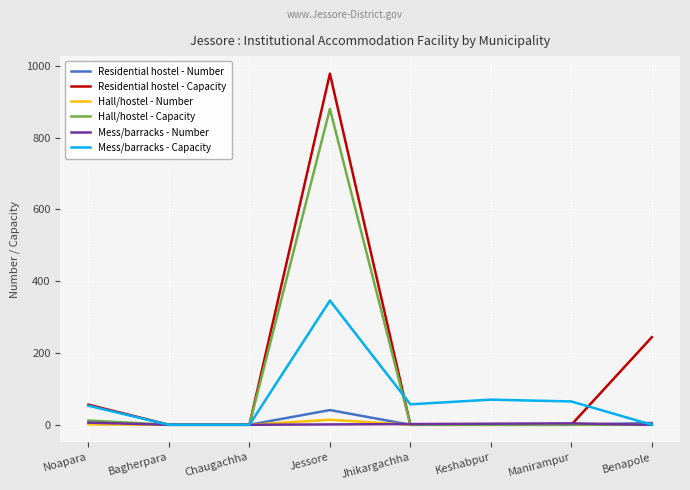

What is the difference between the maximum and minimum values in the Hall/hostel - Capacity series?

880